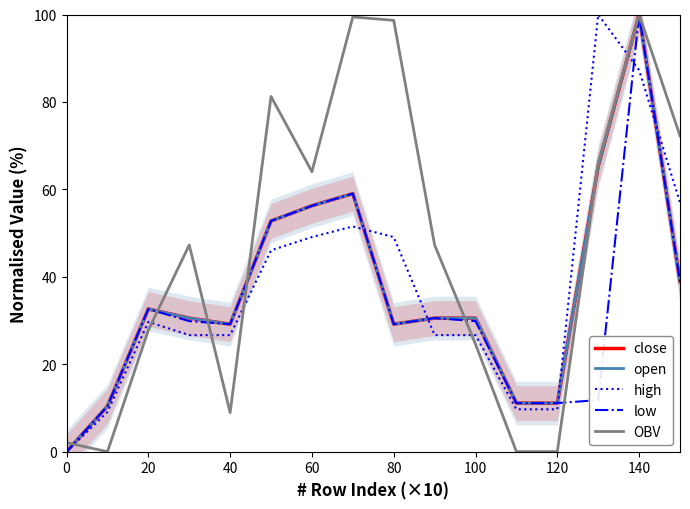

What is the label of the 3rd point from the left?

20